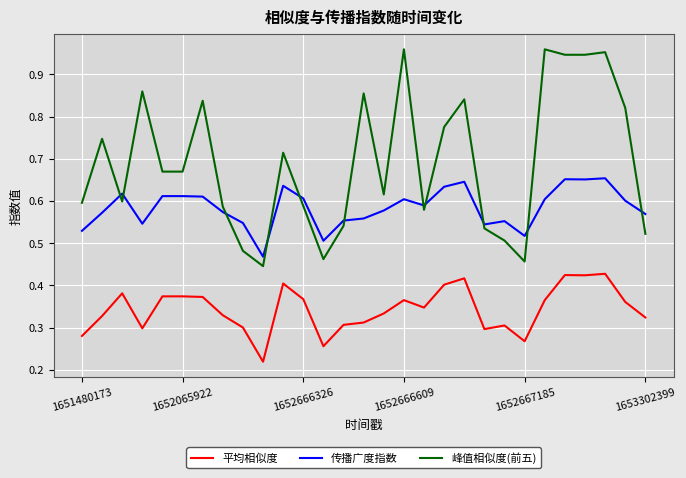

True or false: 传播广度指数 and 峰值相似度(前五) cross at least once.

True